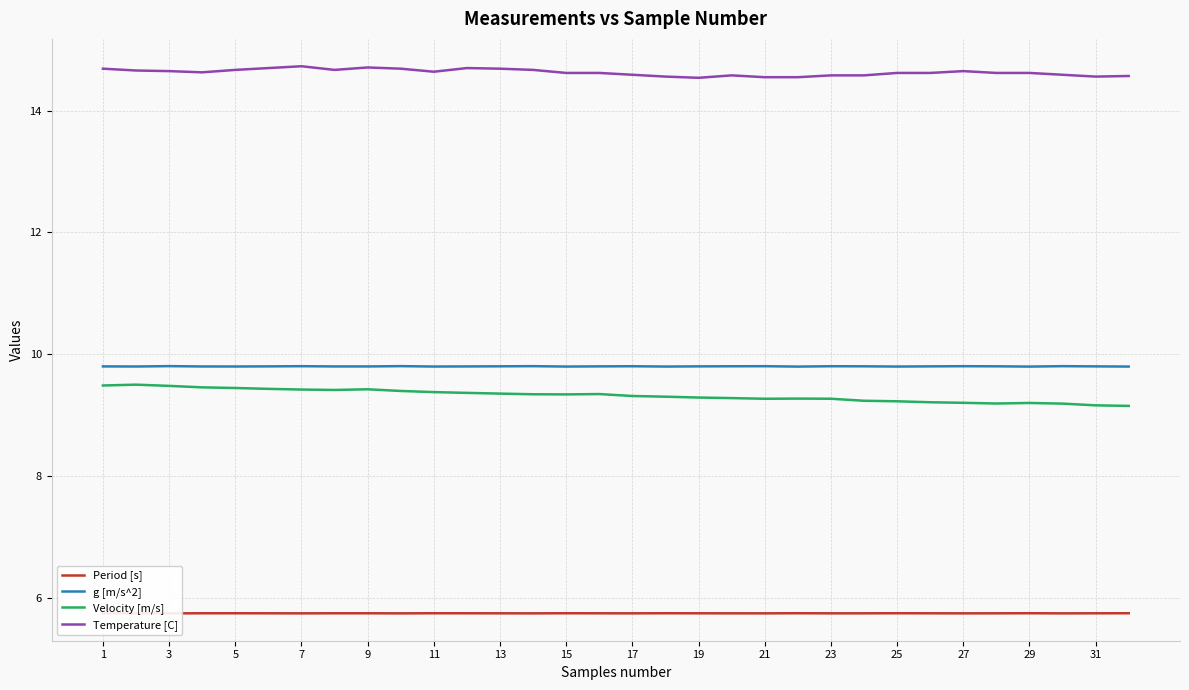

What is the maximum value for Velocity [m/s]?

9.5